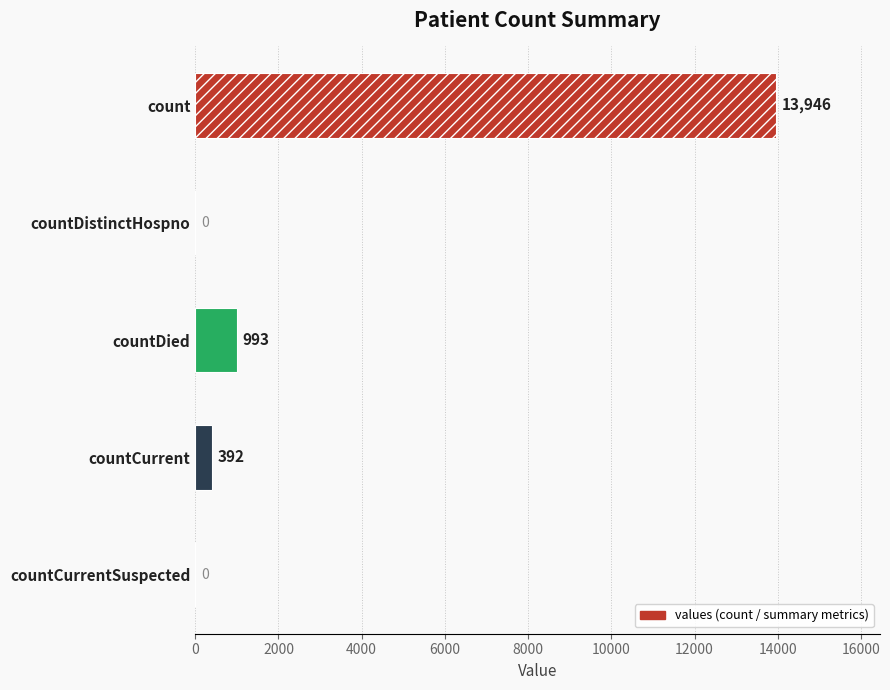

Is it true that the value at countDistinctHospno is -6824?

False